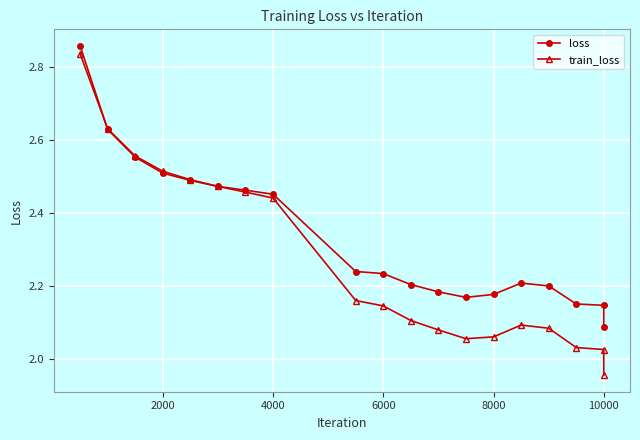

Which series has the widest spread of values?

train_loss